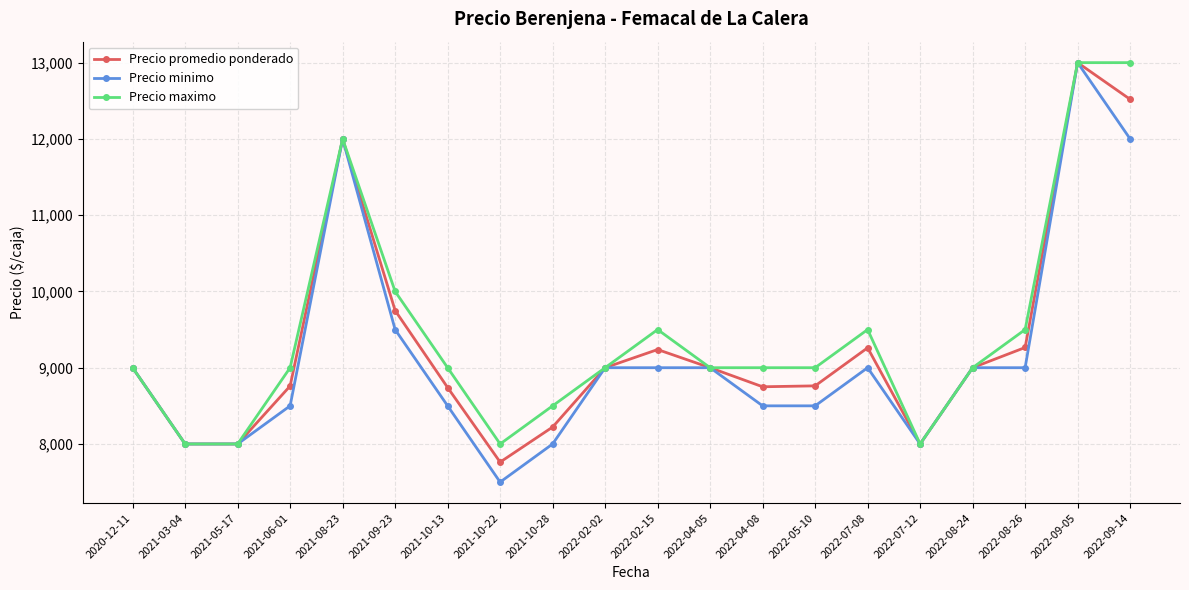

Rank the series at 2022-07-08 from lowest to highest value.

Precio minimo, Precio promedio ponderado, Precio maximo